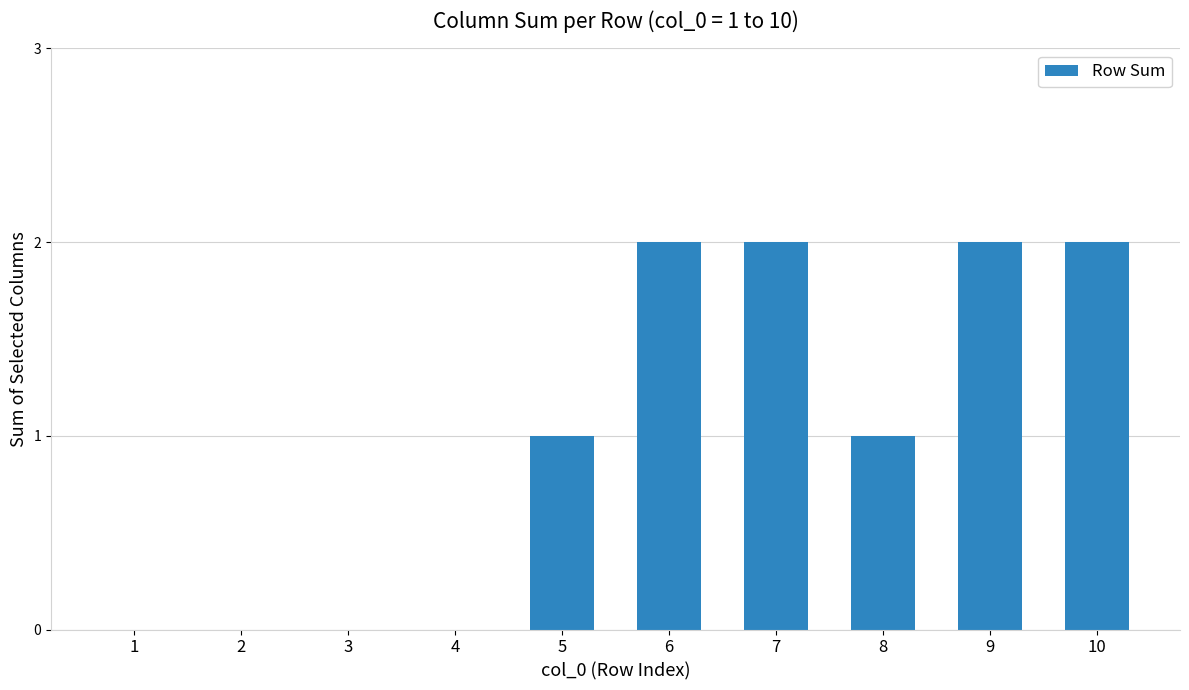

What is the average value?

1